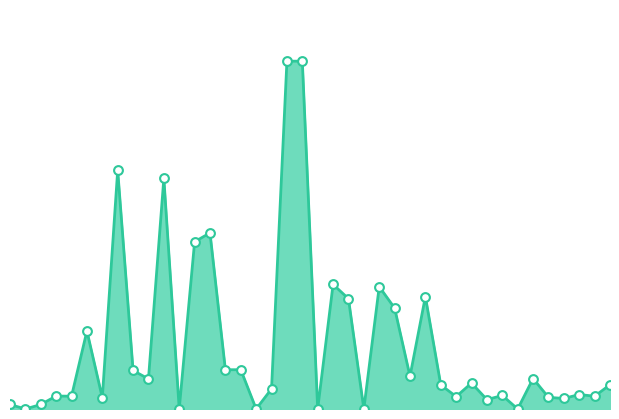

Does the chart have visible grid lines?

No